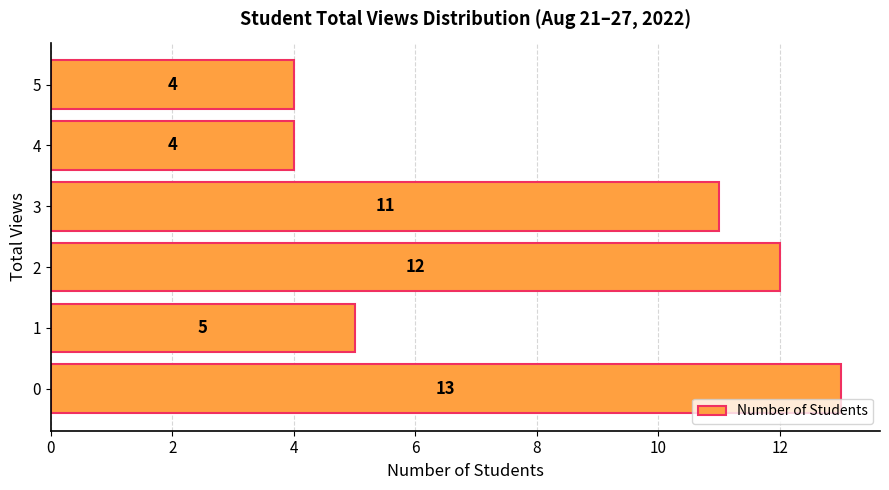

What is the greatest value displayed?

13